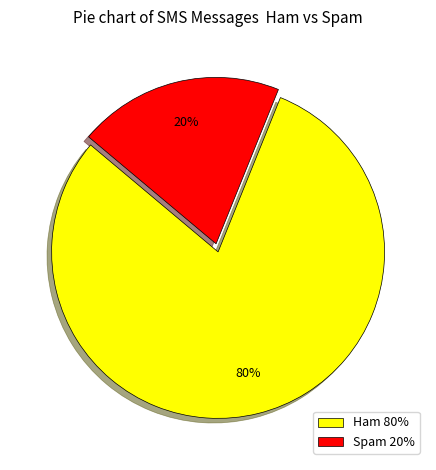

Is the sum of Ham 80% and Spam 20% greater than half?

Yes